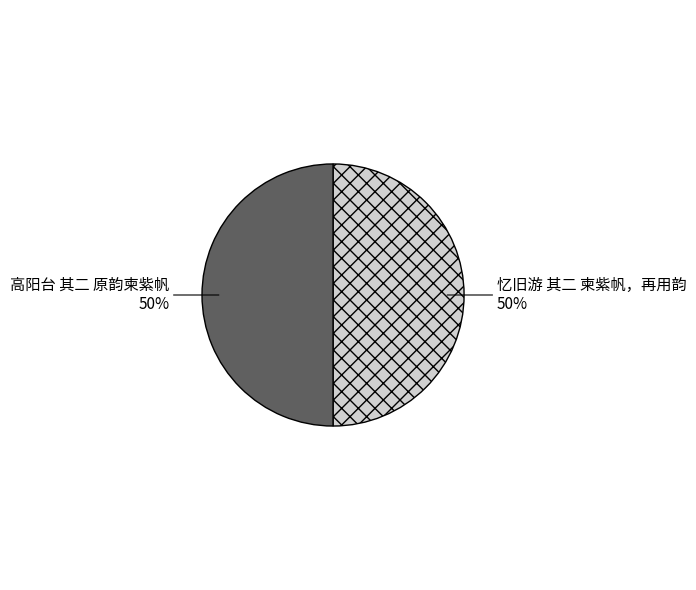

To the nearest percent, what percentage of the pie is 高阳台 其二 原韵柬紫帆?

50%